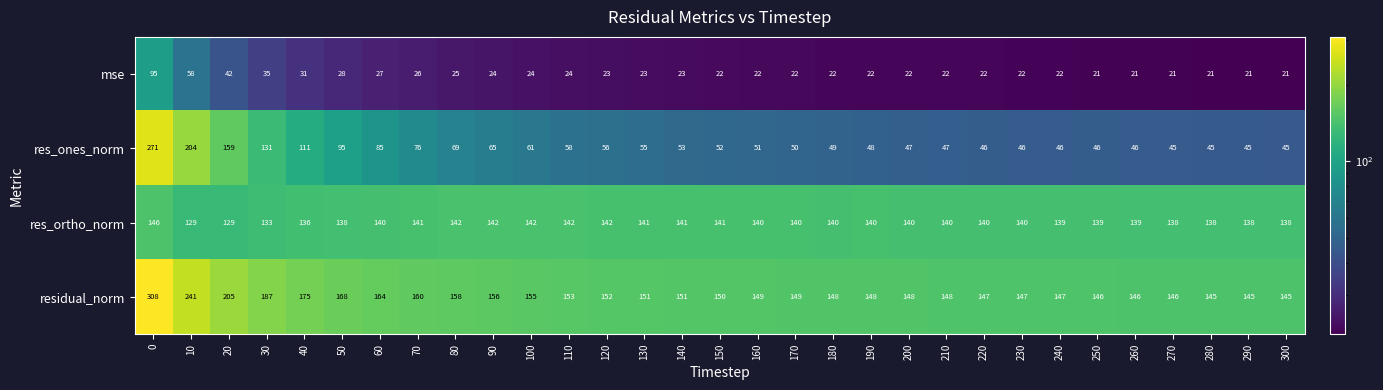

Rank the series by their average value, from highest to lowest.

residual_norm, res_ortho_norm, res_ones_norm, mse